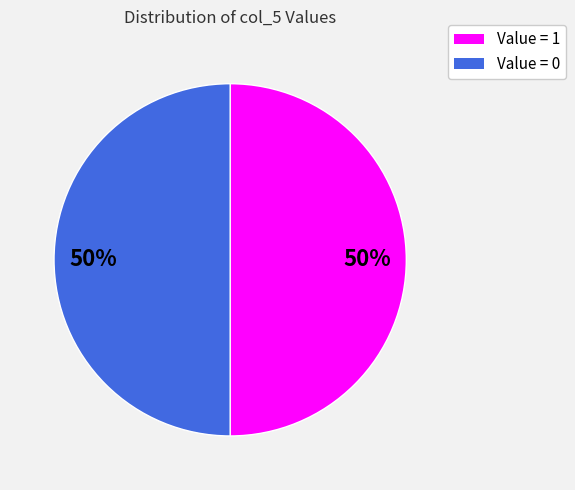

To the nearest percent, what is the average slice percentage?

50%